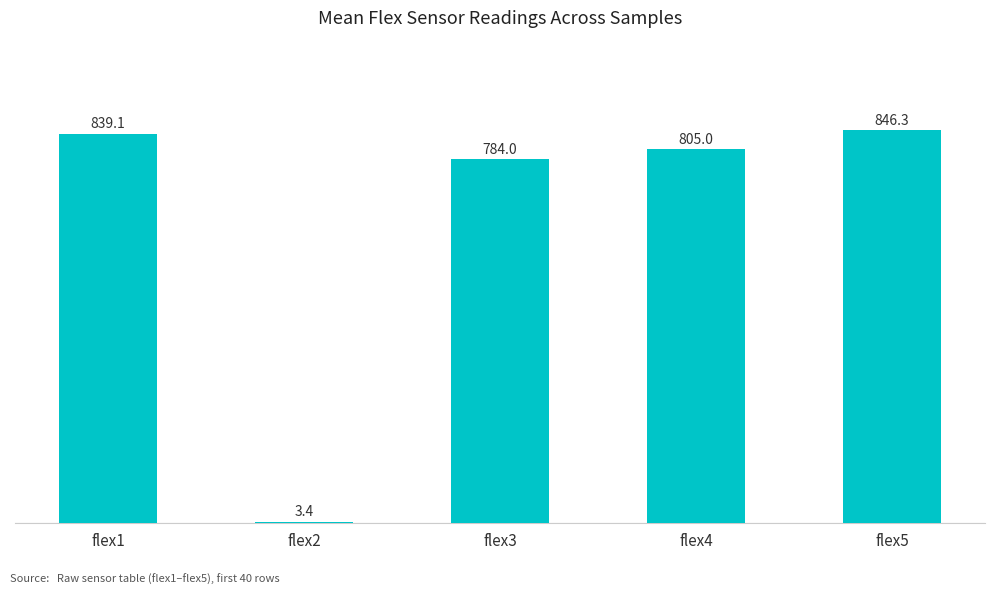

What is the minimum value shown in the chart?

3.4